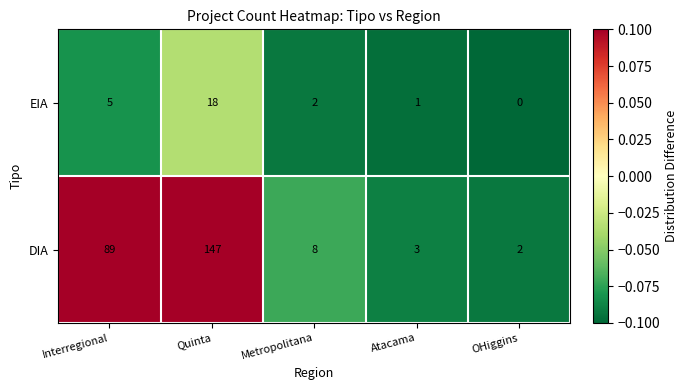

Reading left to right, extract all data points from this chart.

EIA: Interregional=5	Quinta=18	Metropolitana=2	Atacama=1	OHiggins=0
DIA: Interregional=89	Quinta=147	Metropolitana=8	Atacama=3	OHiggins=2